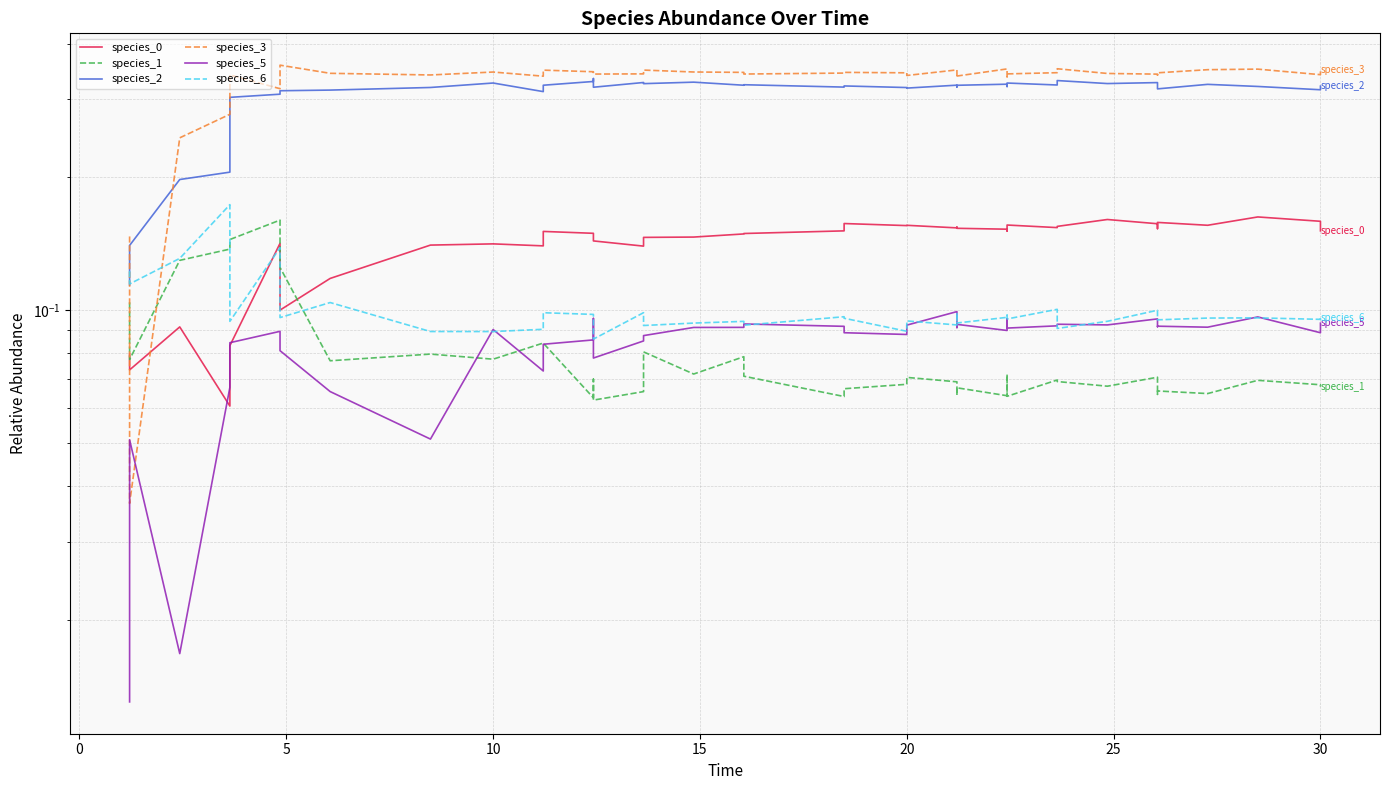

Count the number of data series in this chart.

6